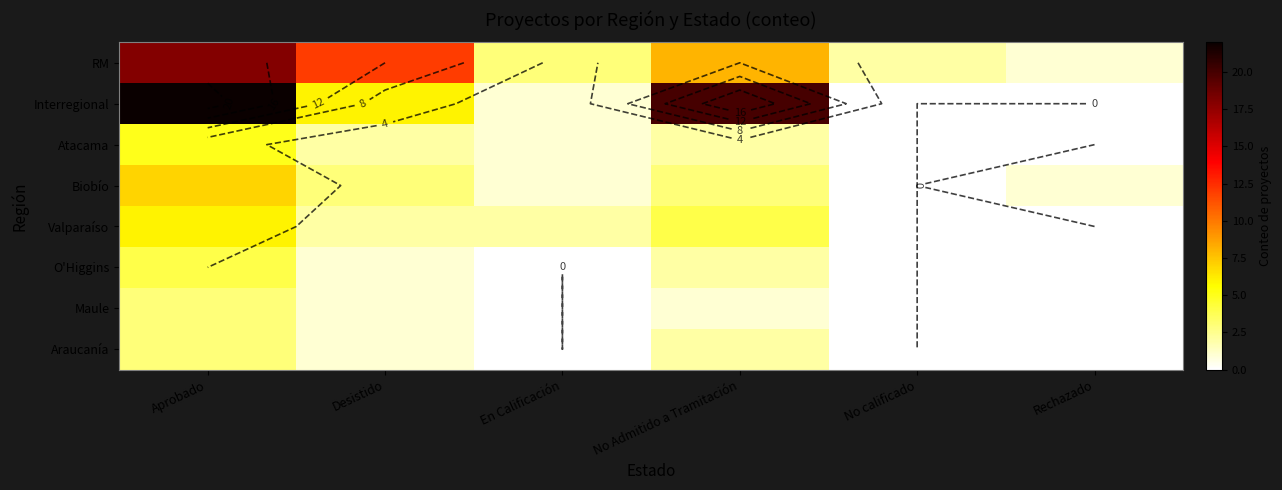

At No calificado, list the series in order from largest to smallest.

RM, Interregional, Atacama, Biobío, Valparaíso, O'Higgins, Maule, Araucanía